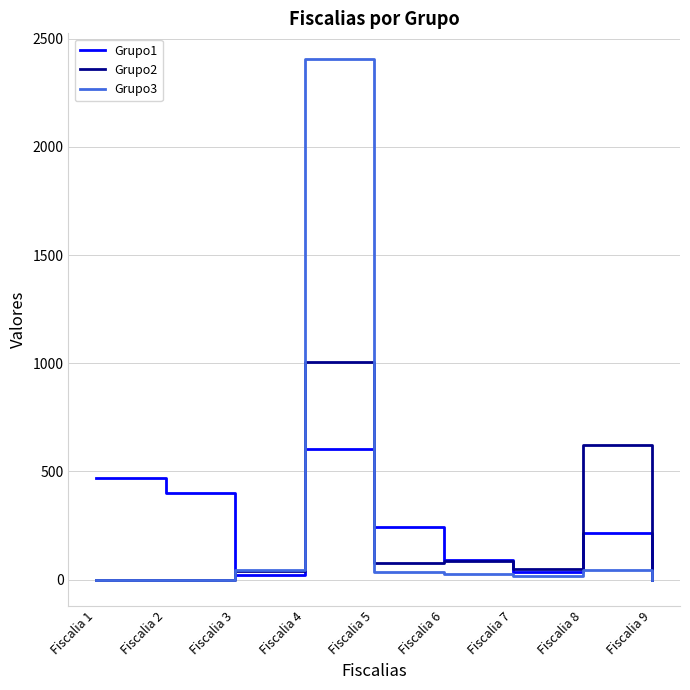

At which category does the chart reach its peak across all series?

Fiscalia 4